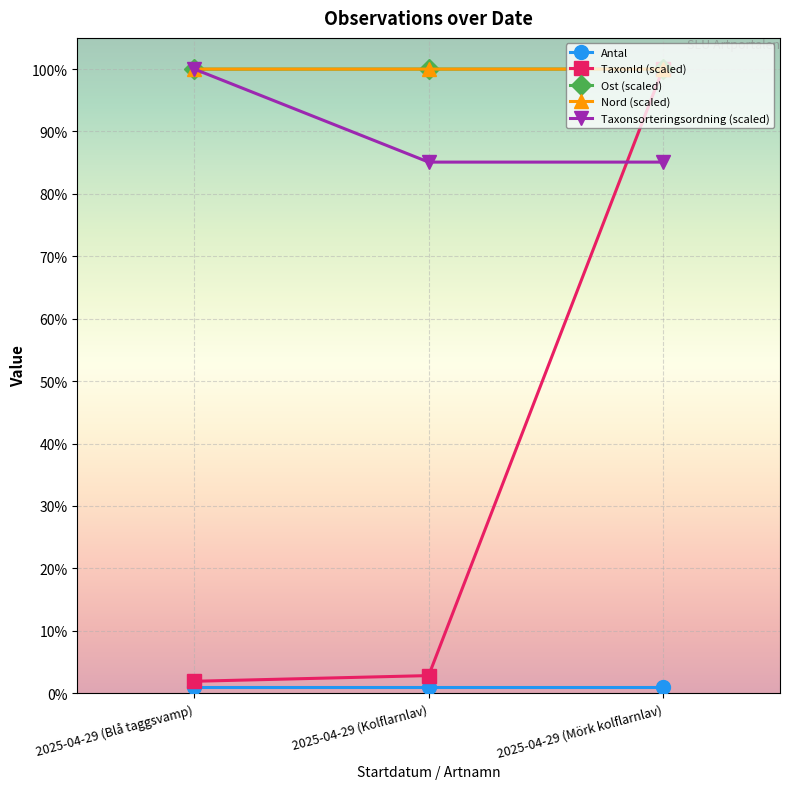

Which series changed the most between 2025-04-29 (Kolflarnlav) and 2025-04-29 (Mörk kolflarnlav)?

TaxonId (scaled)